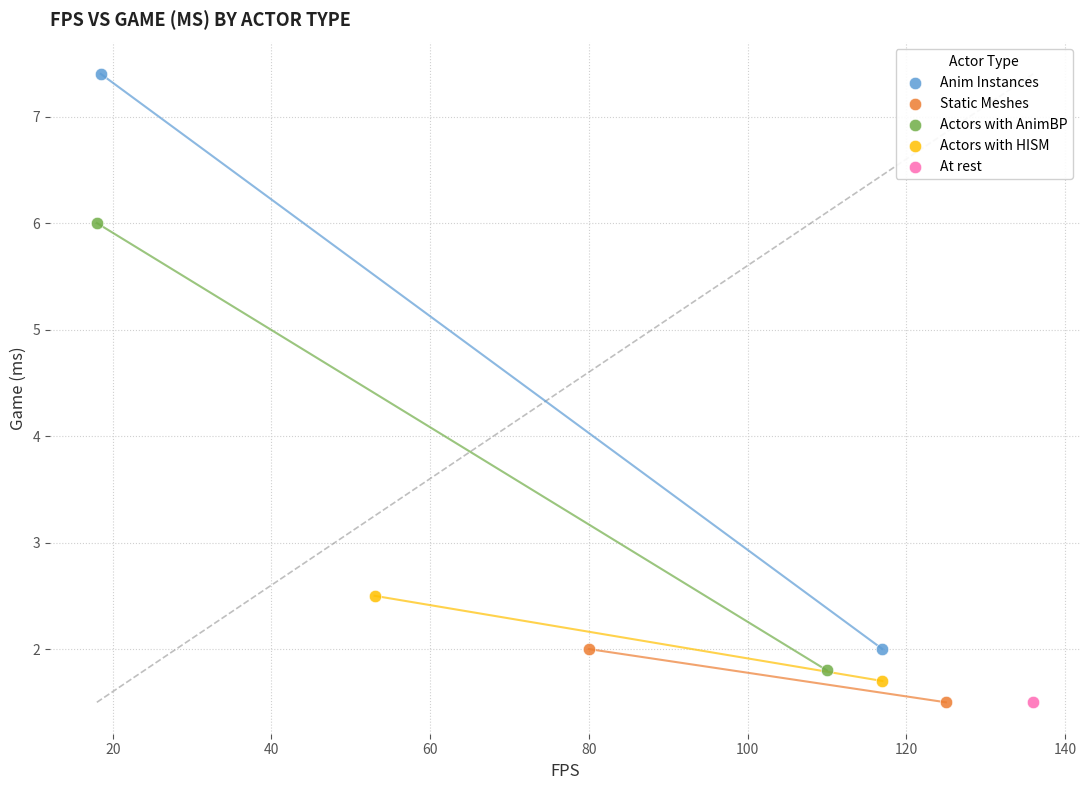

Which series contains the highest Y value?

Anim Instances